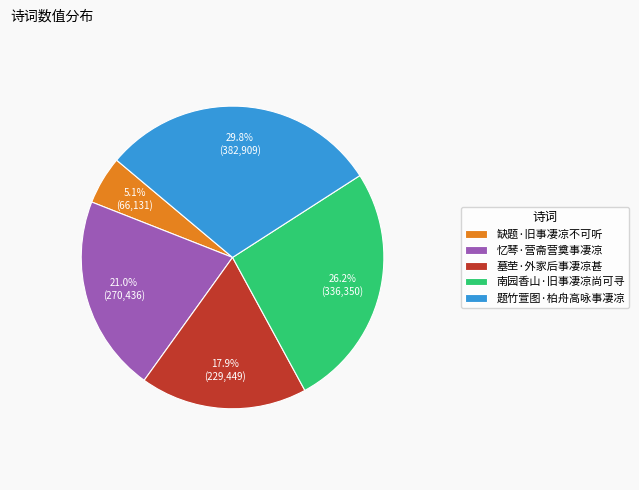

The 南园香山·旧事凄凉尚可寻 slice represents 26% of the pie. True or false?

True